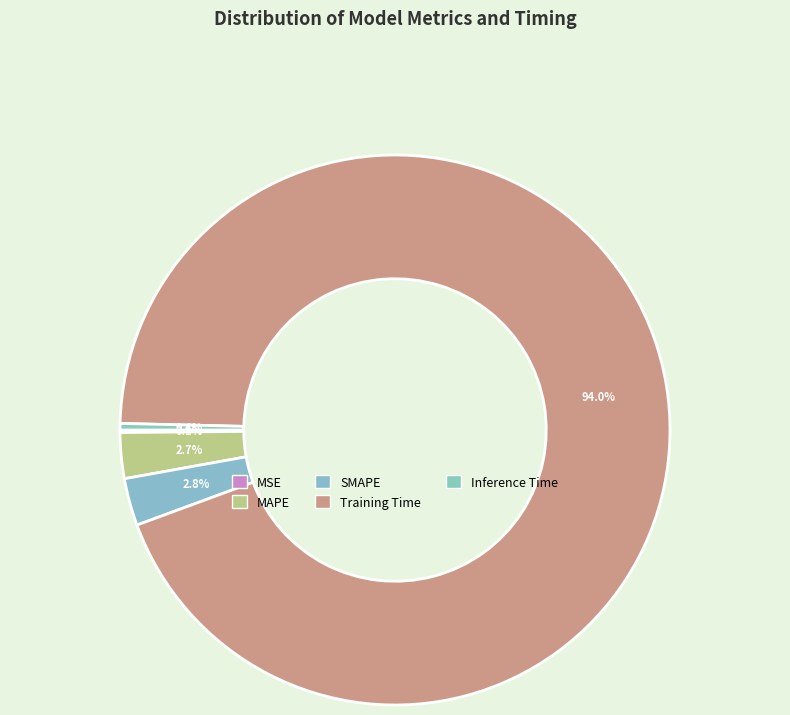

Which category has the biggest portion of the pie?

Training Time